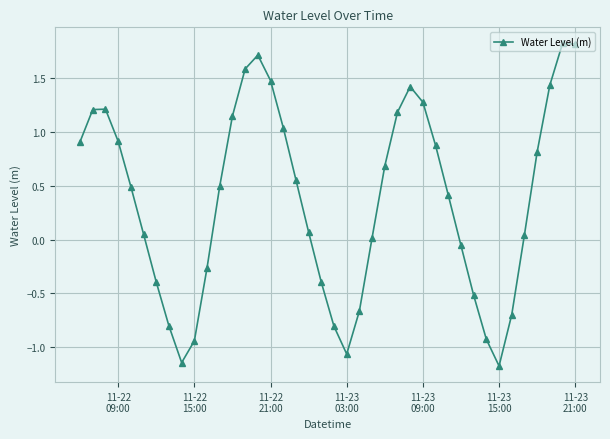

Does the chart have visible grid lines?

Yes